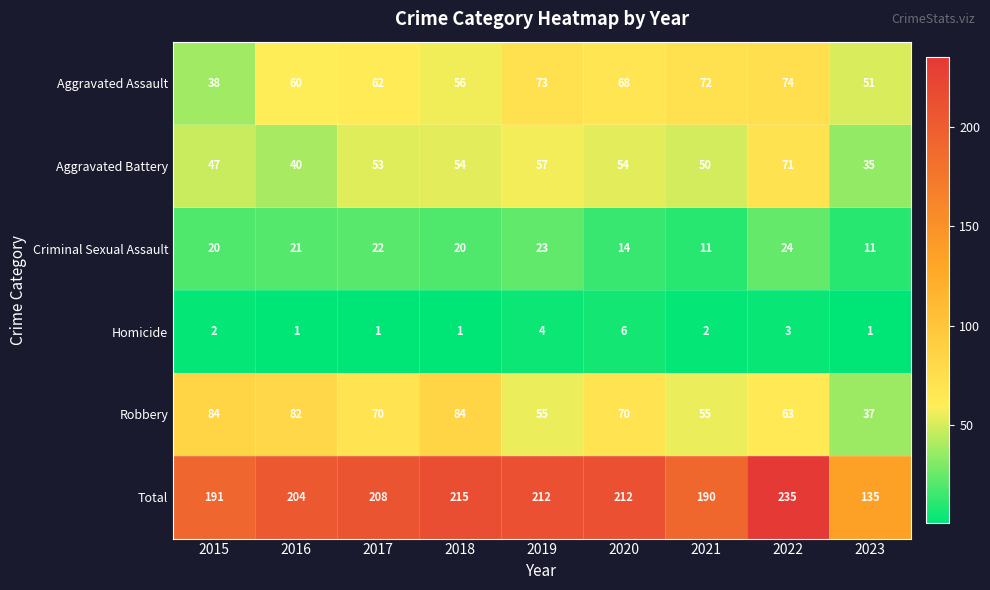

What is the spread (max minus min) of values at 2022?

232